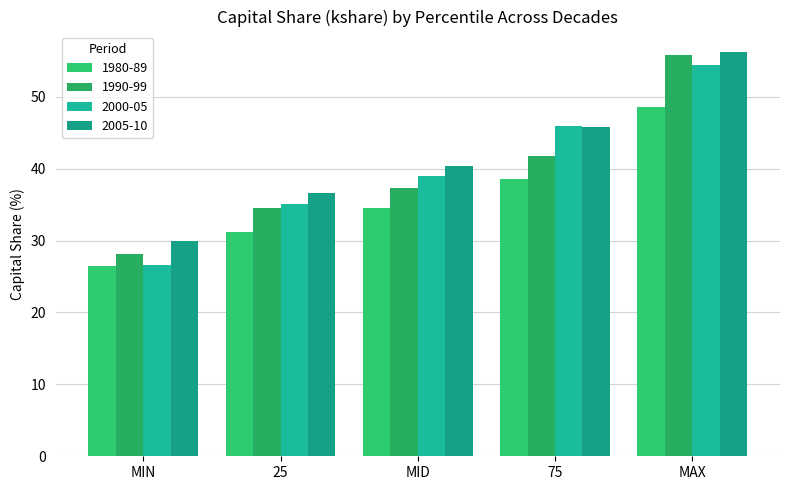

What is the label of the 5th bar from the right?

MIN